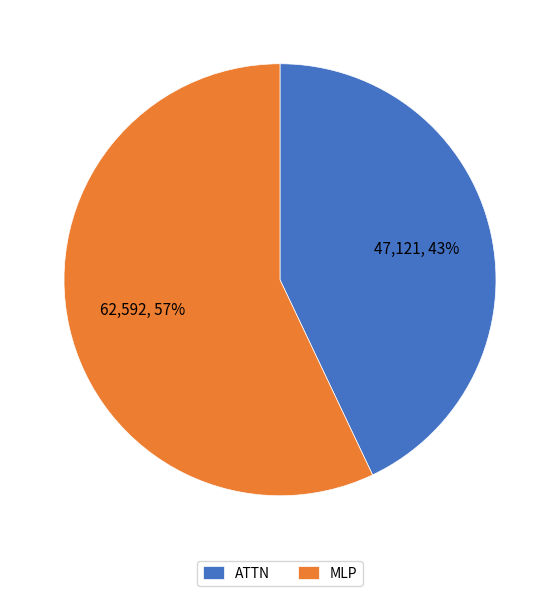

What is the largest slice in the pie chart?

MLP